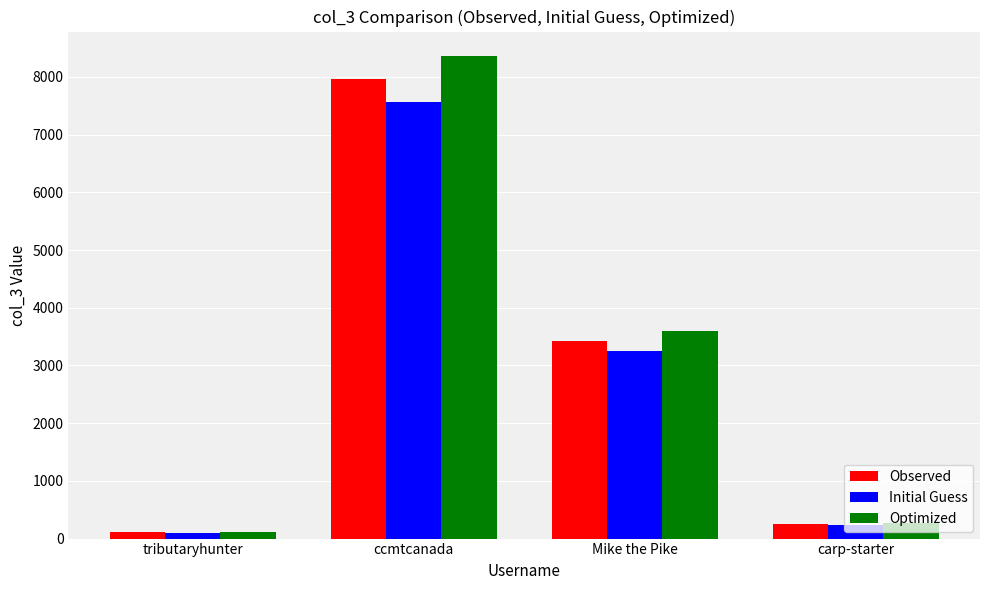

List the series in order of their peak value, highest first.

Optimized, Observed, Initial Guess